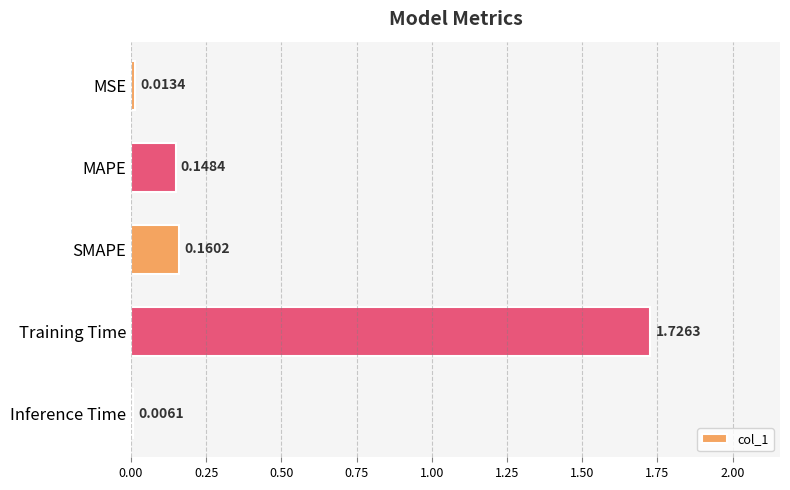

Which label corresponds to the largest value in the chart?

Training Time